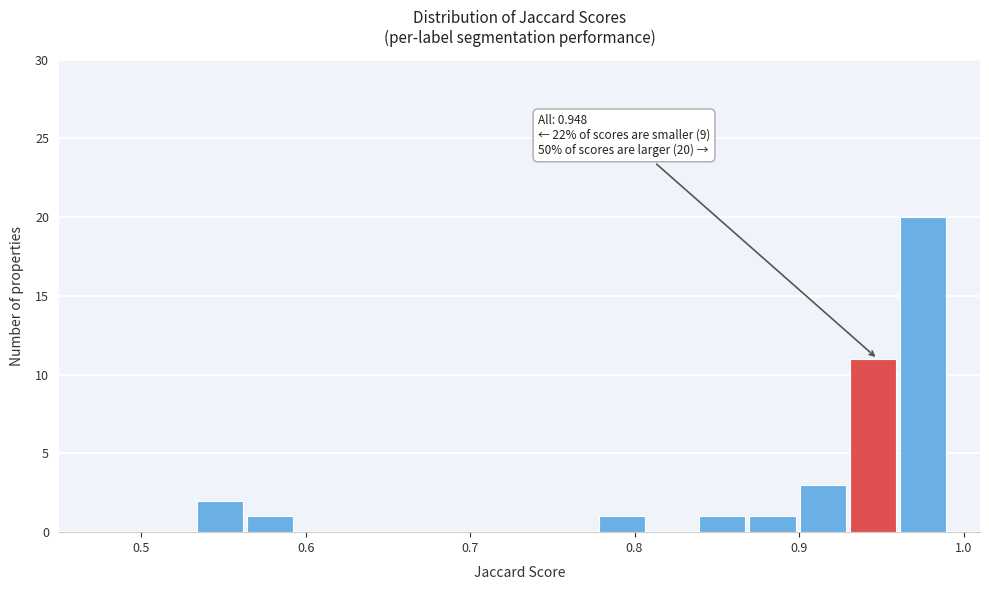

Read against the x-axis, roughly where is the centre of the tallest bar?

0.98